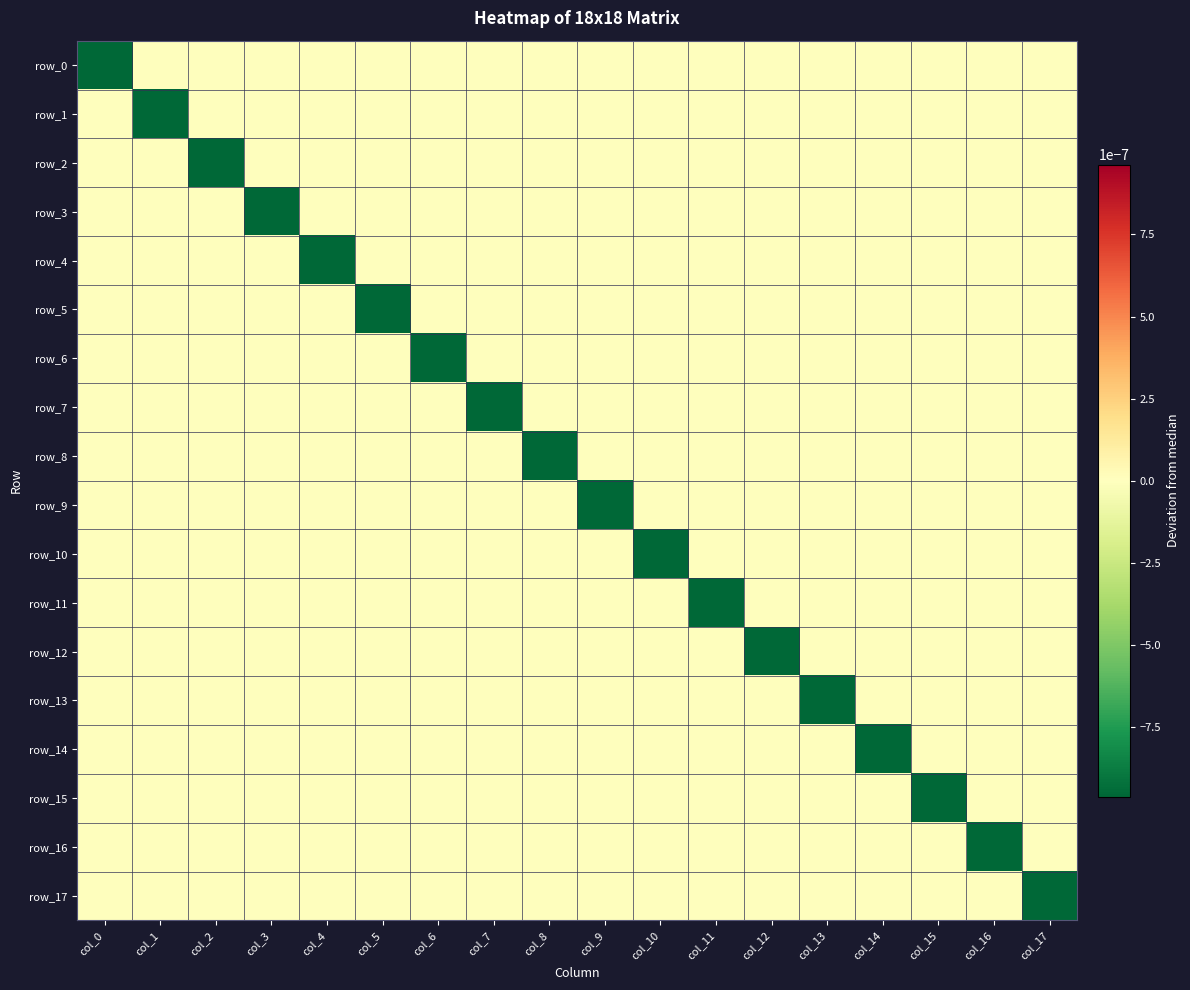

Which has a higher value, col_10 or col_17?

col_10